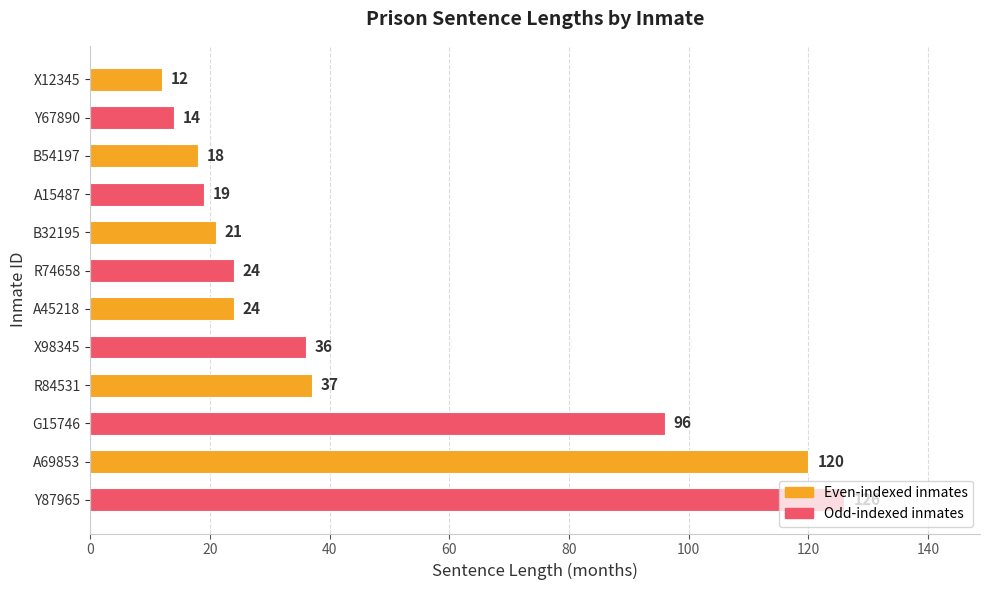

Where is the data nearest to the value 69?

G15746